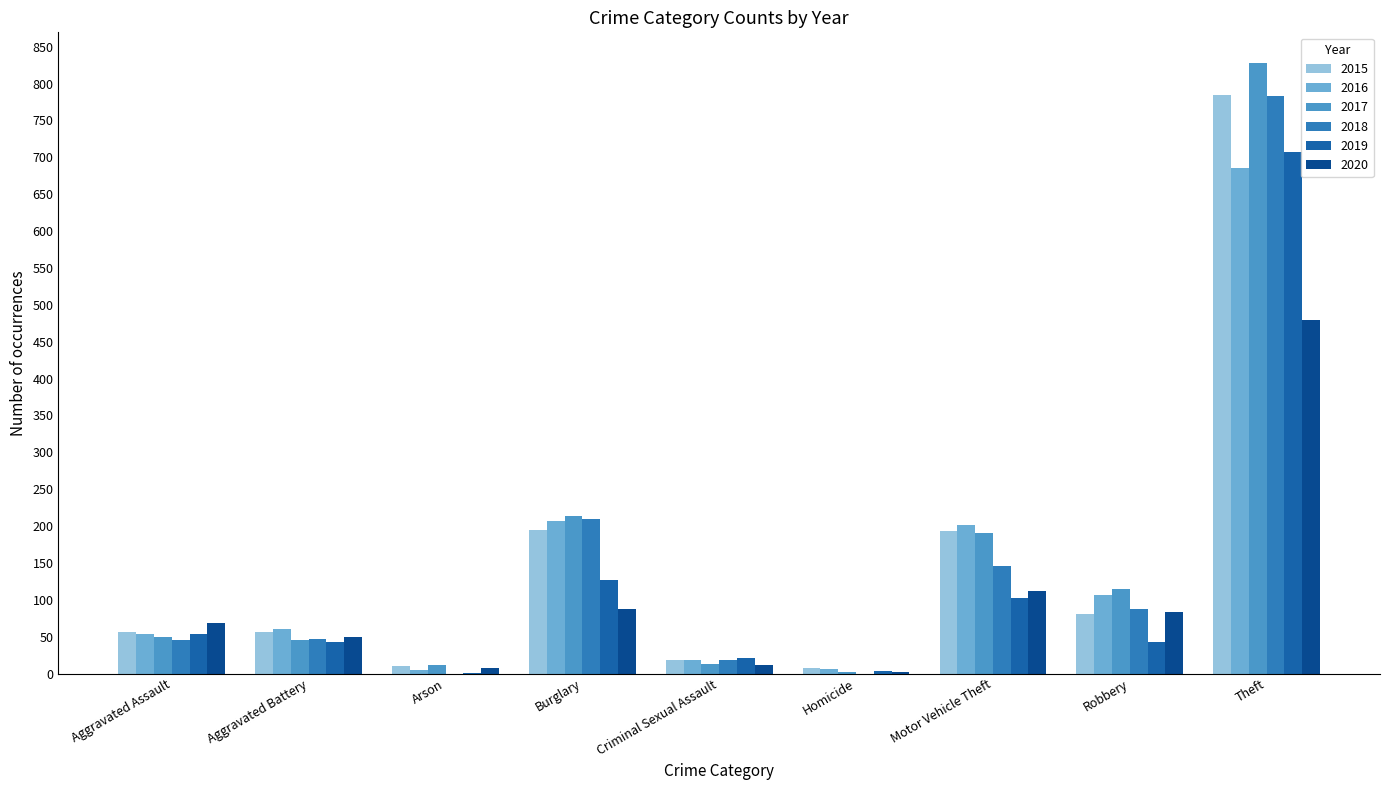

Reading left to right, list all the values displayed in this chart.

2015: Aggravated Assault=56	Aggravated Battery=56	Arson=10	Burglary=194	Criminal Sexual Assault=19	Homicide=7	Motor Vehicle Theft=193	Robbery=81	Theft=785
2016: Aggravated Assault=54	Aggravated Battery=61	Arson=5	Burglary=207	Criminal Sexual Assault=18	Homicide=6	Motor Vehicle Theft=201	Robbery=107	Theft=686
2017: Aggravated Assault=49	Aggravated Battery=45	Arson=11	Burglary=213	Criminal Sexual Assault=13	Homicide=2	Motor Vehicle Theft=191	Robbery=115	Theft=828
2018: Aggravated Assault=45	Aggravated Battery=47	Arson=0	Burglary=209	Criminal Sexual Assault=18	Homicide=0	Motor Vehicle Theft=146	Robbery=87	Theft=783
2019: Aggravated Assault=53	Aggravated Battery=43	Arson=1	Burglary=127	Criminal Sexual Assault=21	Homicide=3	Motor Vehicle Theft=103	Robbery=43	Theft=707
2020: Aggravated Assault=69	Aggravated Battery=50	Arson=7	Burglary=88	Criminal Sexual Assault=12	Homicide=2	Motor Vehicle Theft=112	Robbery=83	Theft=479